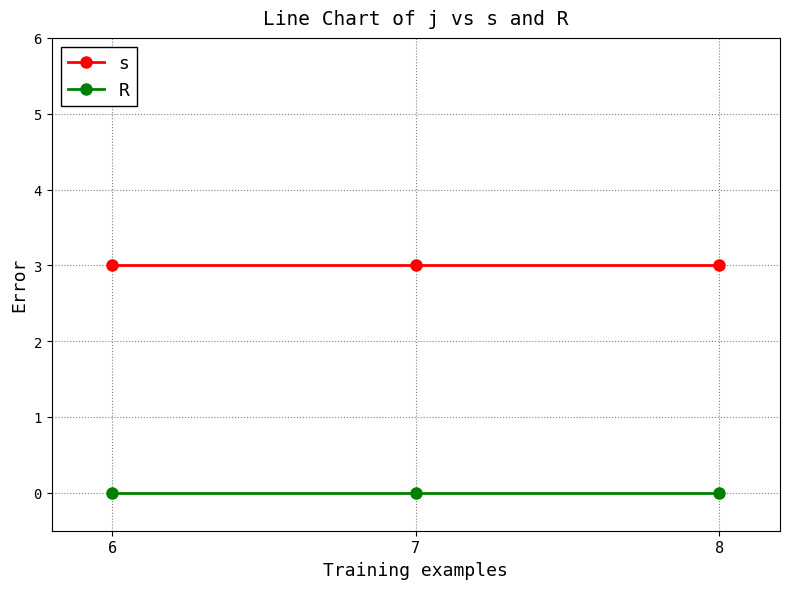

How many series are shown in this chart?

2